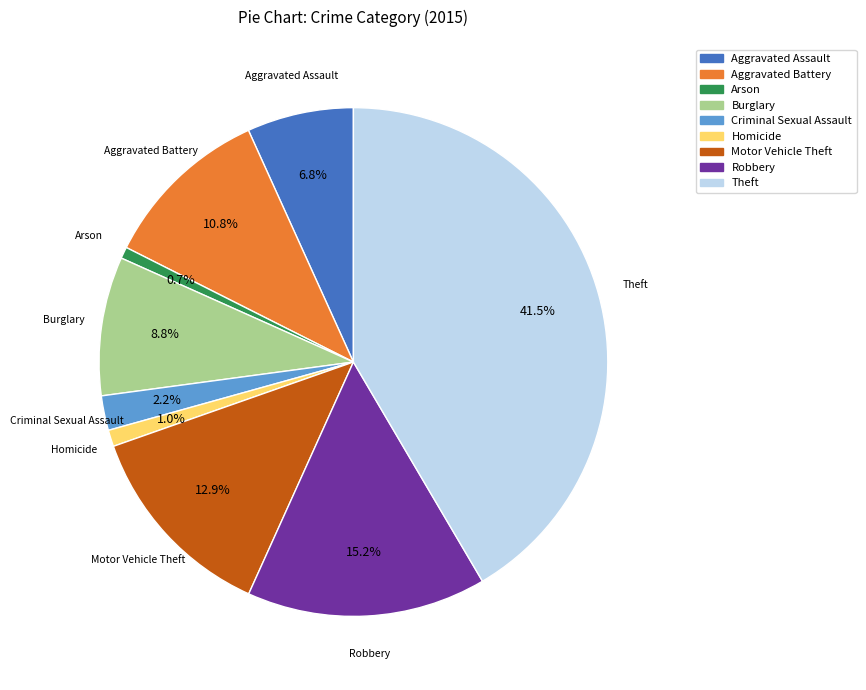

What is the largest slice in the pie chart?

Theft